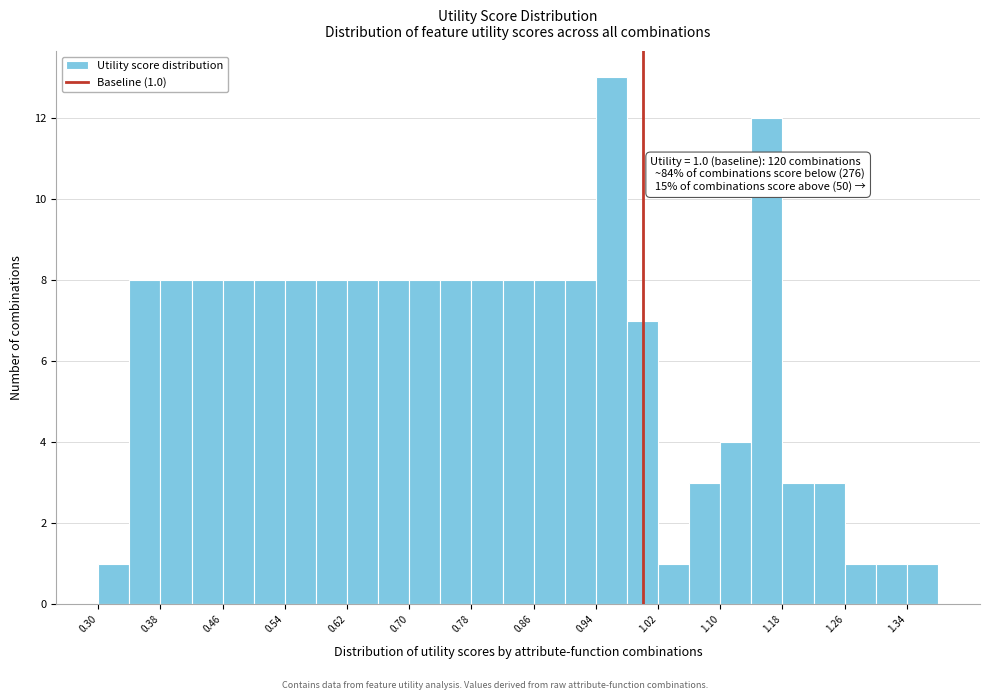

Which range on the x-axis has the tallest bar?

0.94 to 0.98